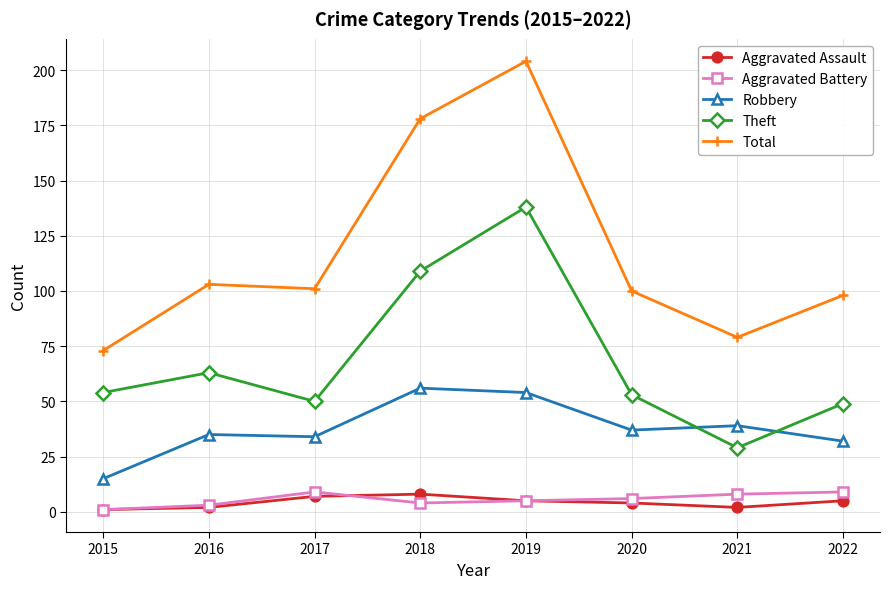

At which category does Total reach its first local peak?

2016